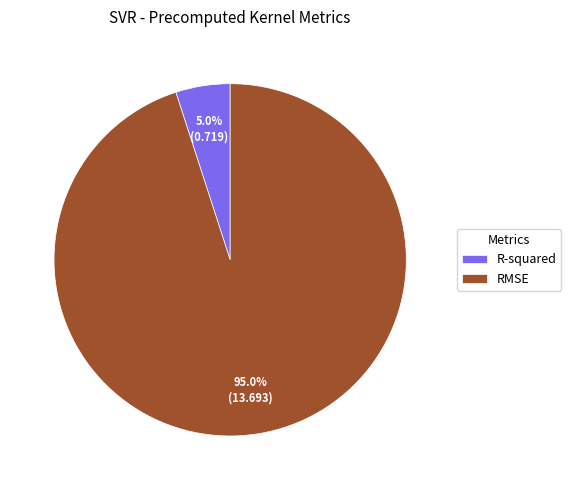

Do R-squared and RMSE together represent more than half of the pie?

Yes